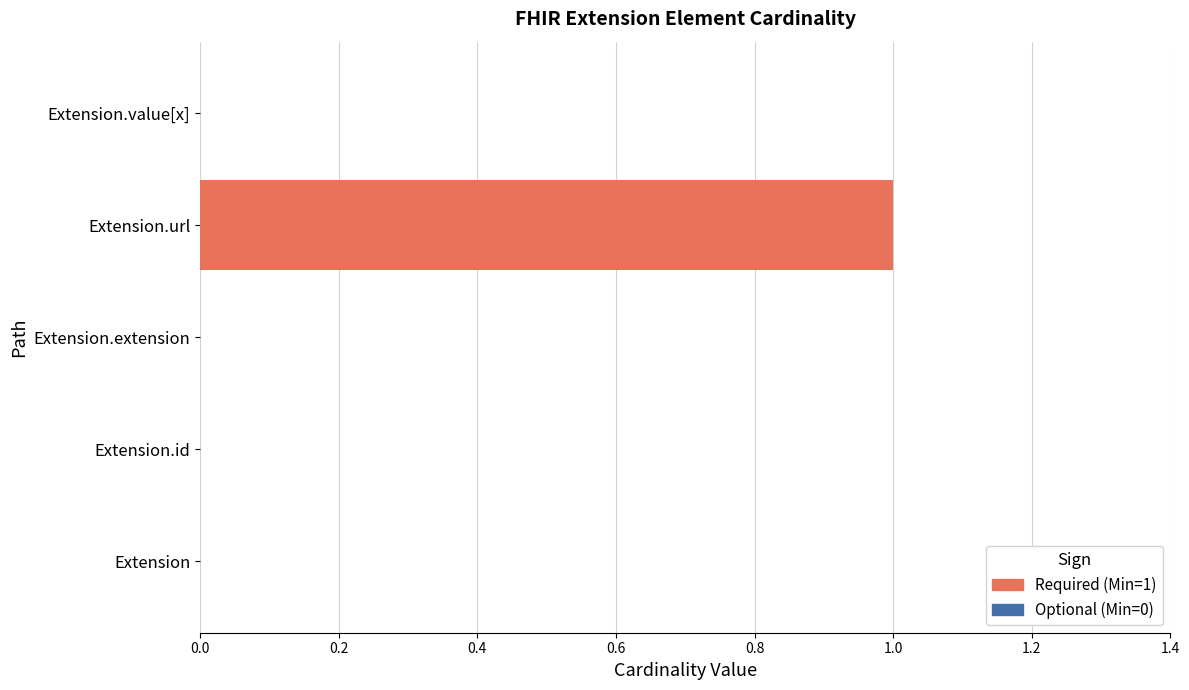

Reading right to left, extract all data points from this chart.

Min: 0	1	0	0	0
Base Min: 0	1	0	0	0